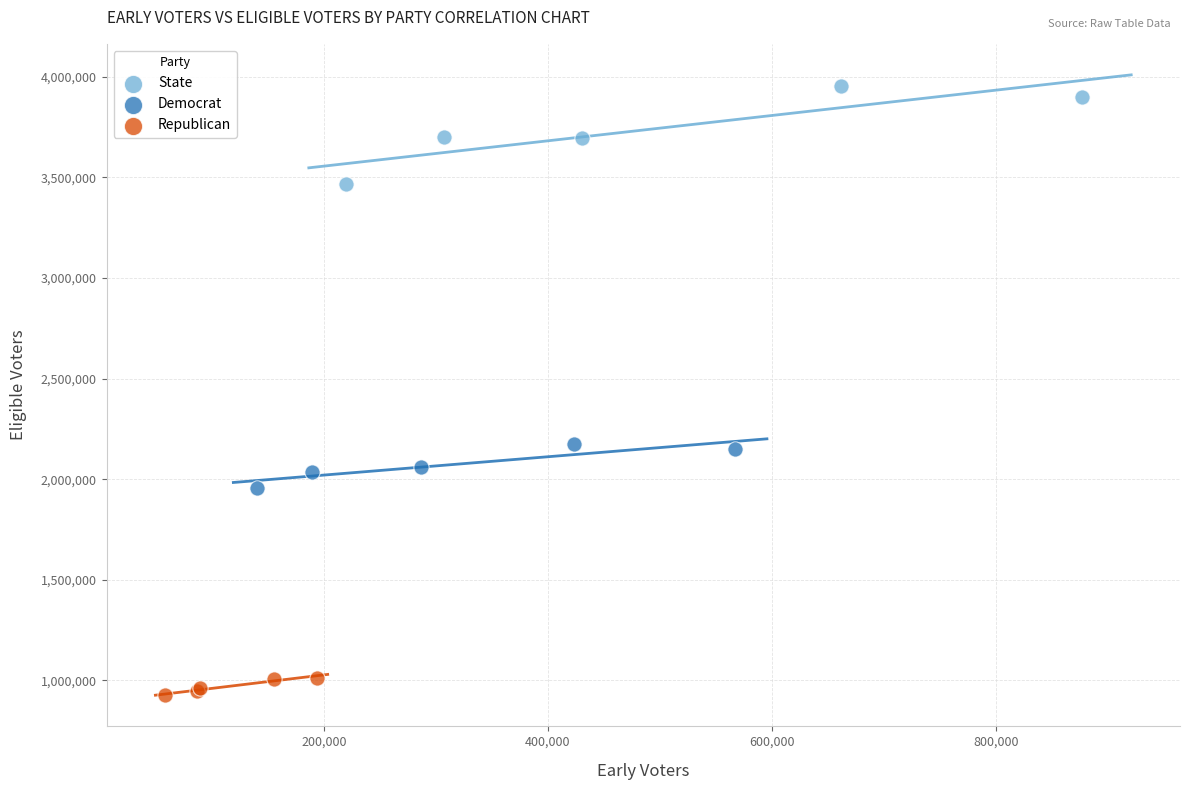

Which series contains the highest Y value?

State